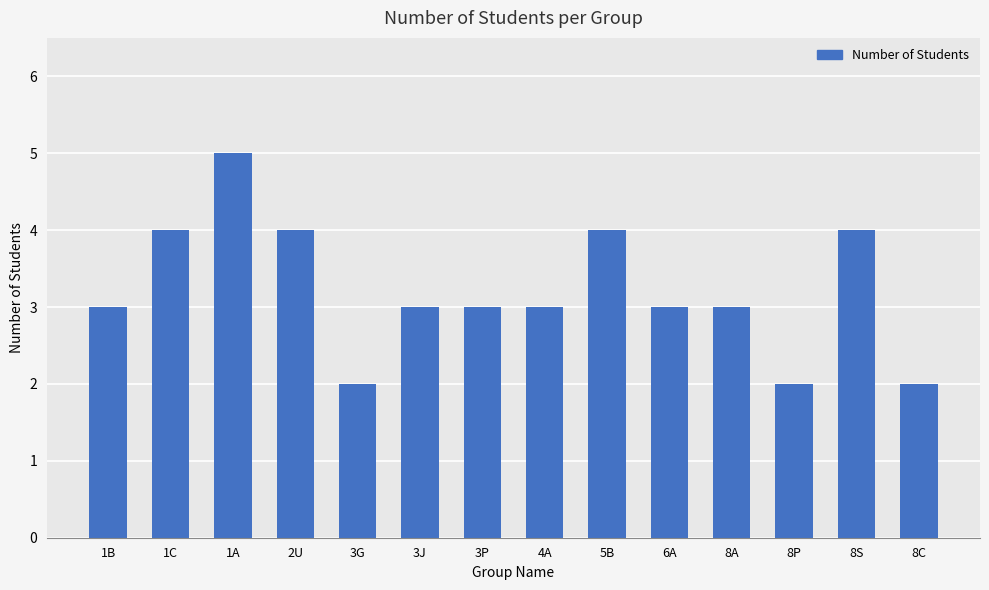

What is the average value?

3